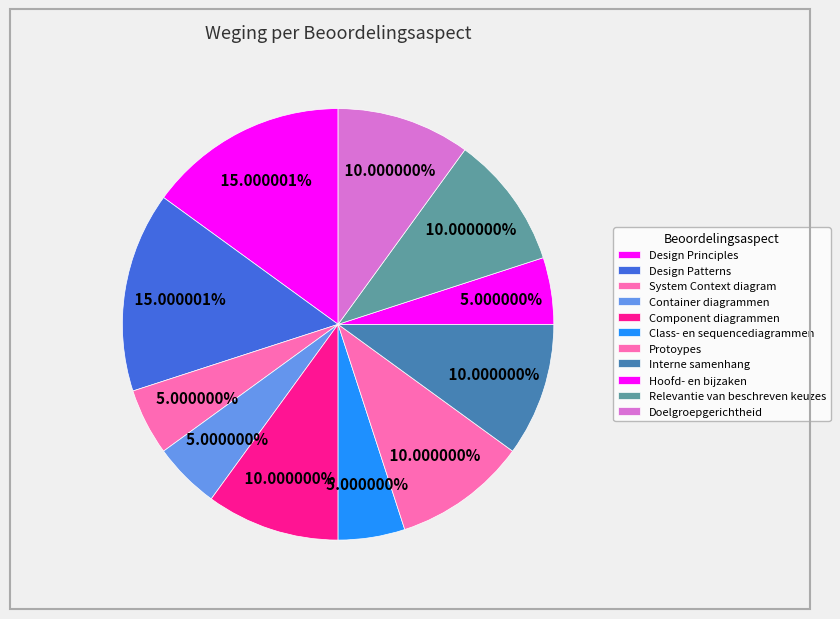

To the nearest percent, what is the difference between the largest and smallest slice percentages?

10%